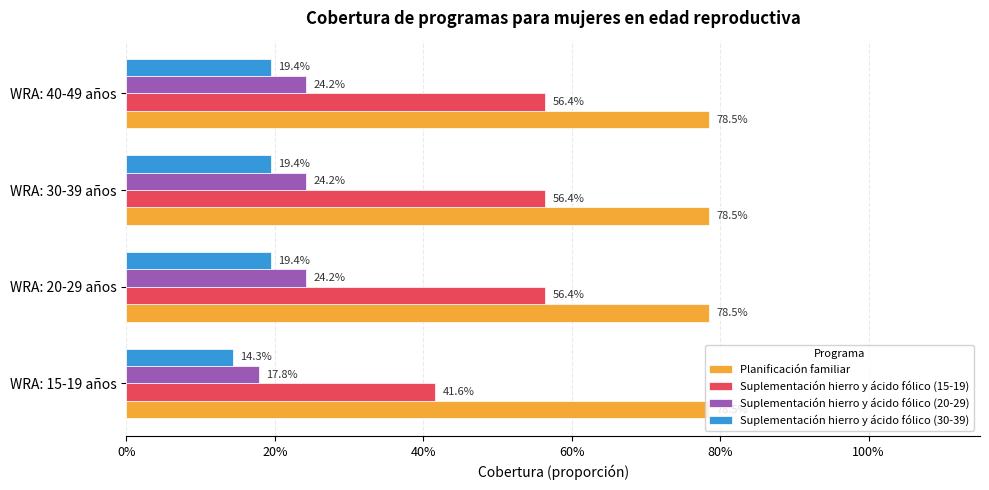

What are all the series names shown in the legend?

Planificación familiar, Suplementación hierro y ácido fólico (15-19), Suplementación hierro y ácido fólico (20-29), Suplementación hierro y ácido fólico (30-39)